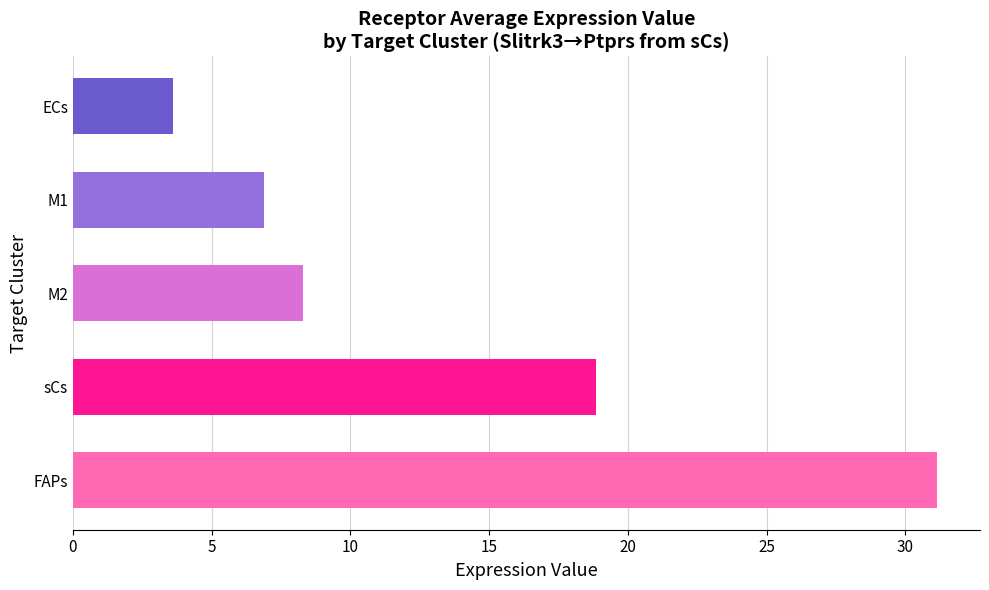

Which category has the highest value across all series?

FAPs